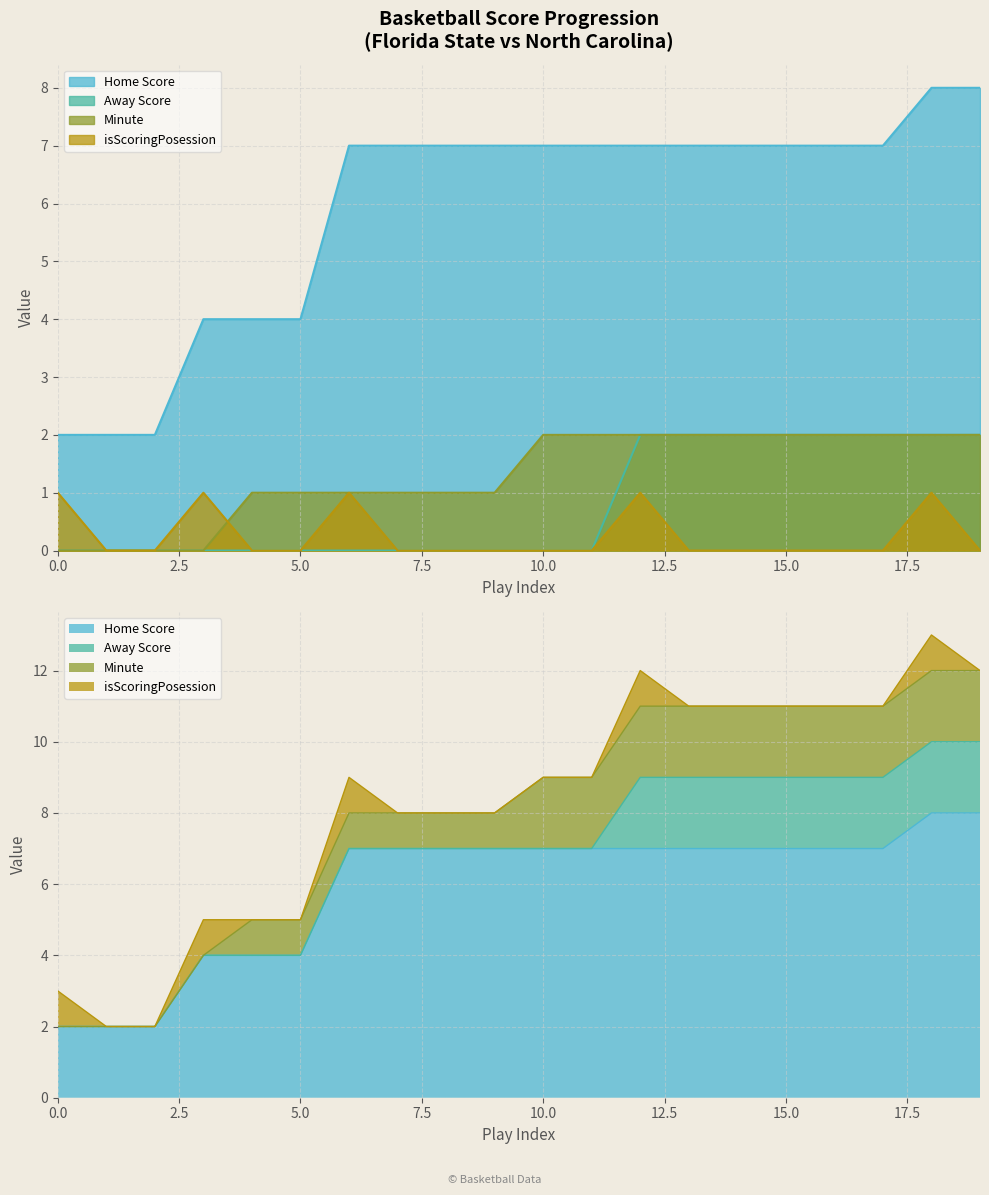

Between 5 and 19, which series saw the biggest shift?

Home Score